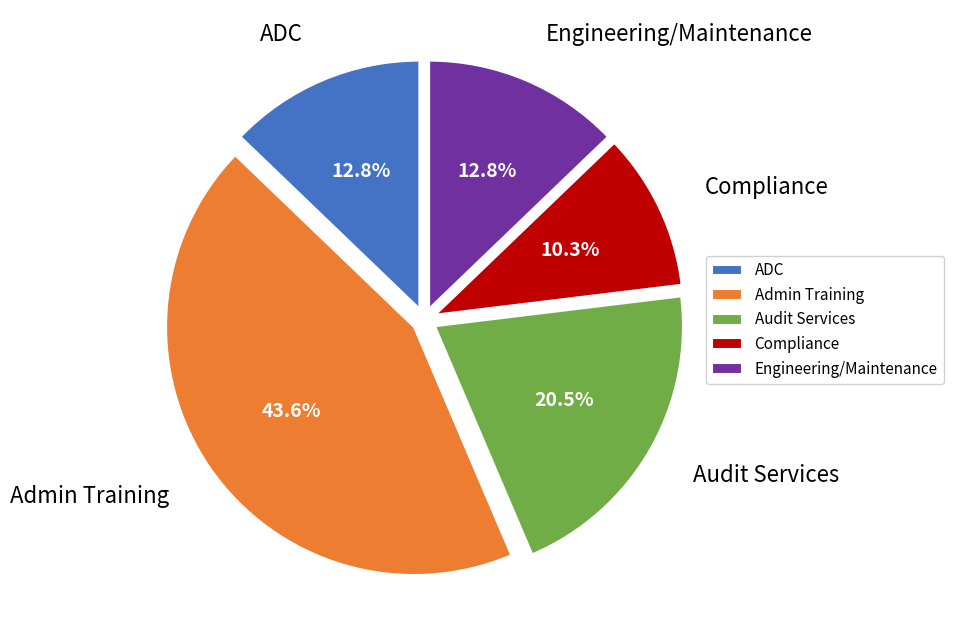

True or false: Engineering/Maintenance accounts for 13% of the total.

True